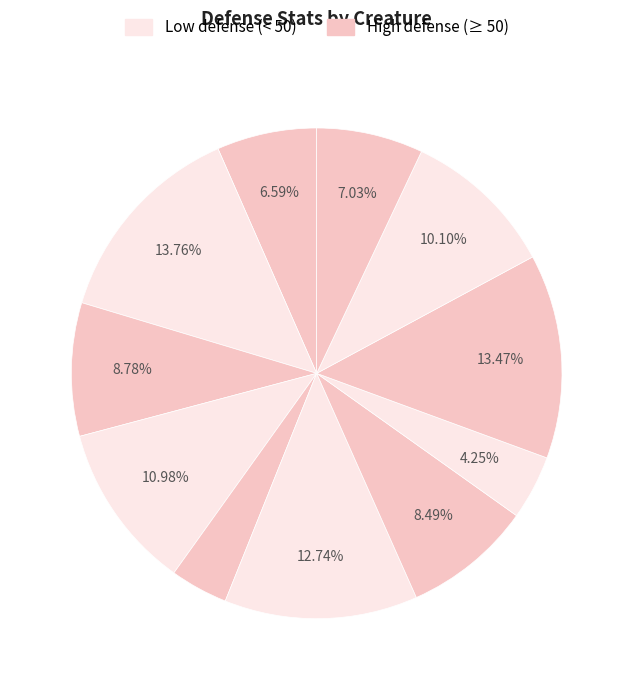

Count the number of slices in the pie.

11